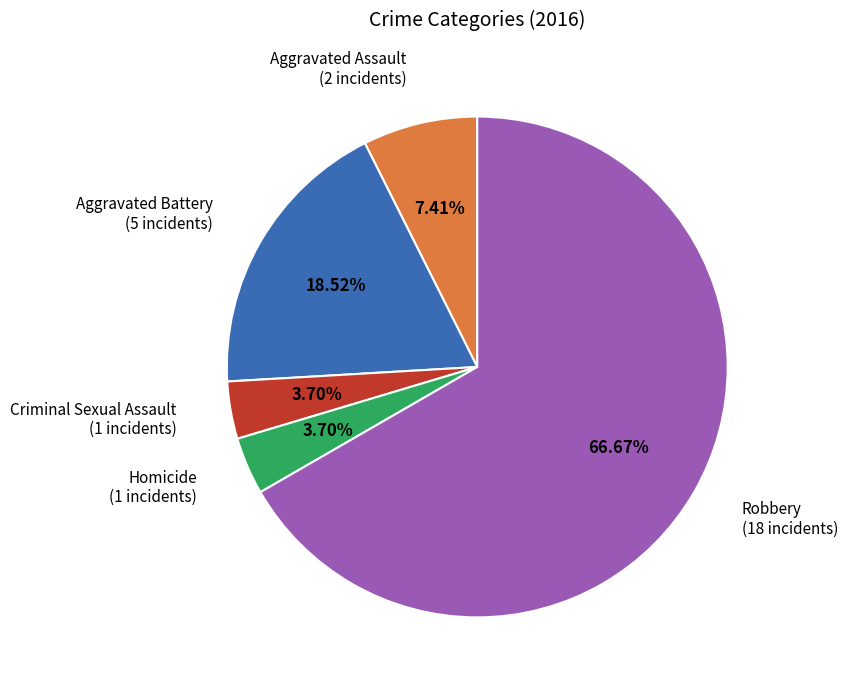

Which has a higher value, Criminal Sexual Assault or Aggravated Battery?

Aggravated Battery